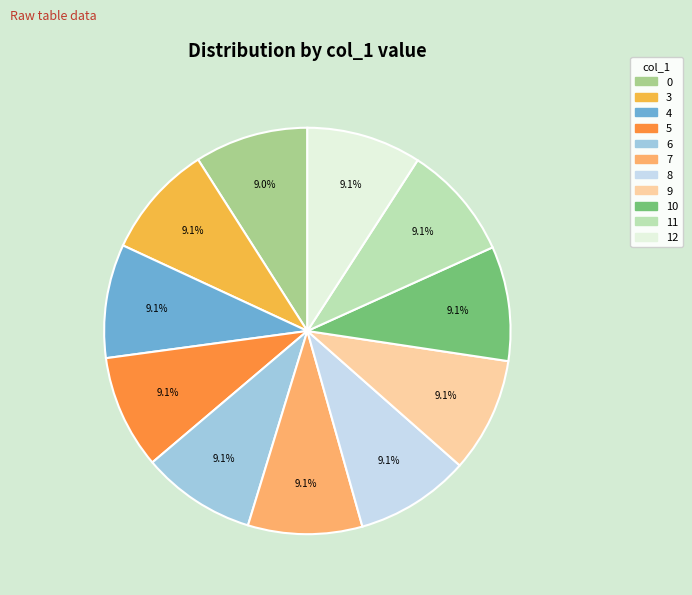

What percentage is NOT represented by 9?

90.9%